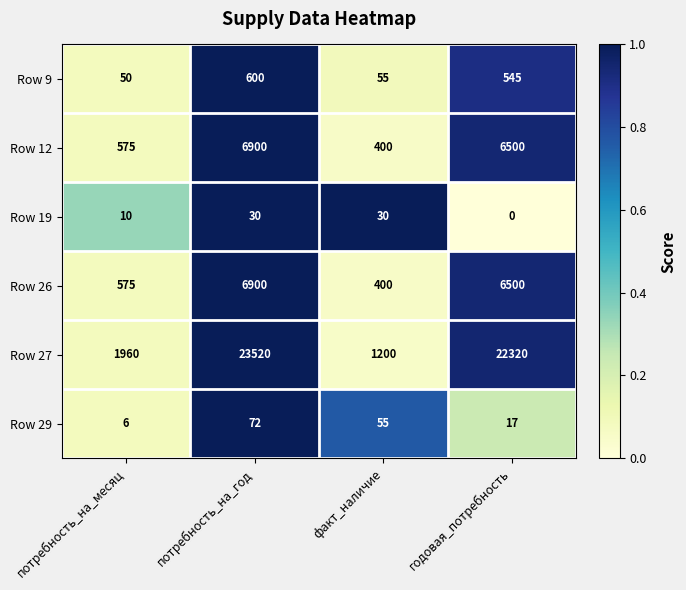

At which category is the sum across all series the highest?

потребность_на_год